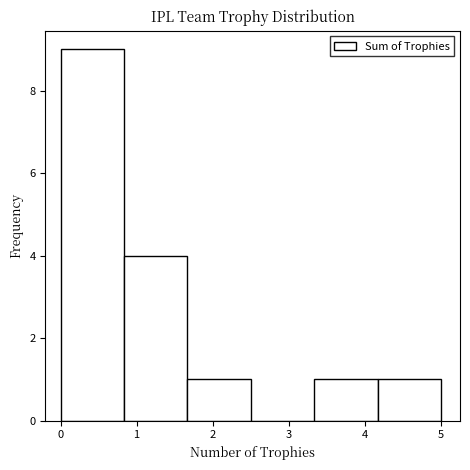

Reading left to right, transcribe this chart: for each bar, give the range it covers on the x-axis and its height. Neither the bar edges nor the heights are printed on the chart, so give them approximately, as read against the axes.

0.0 to 0.8: 9
0.8 to 1.7: 4
1.7 to 2.5: 1
2.5 to 3.3: 0
3.3 to 4.2: 1
4.2 to 5.0: 1